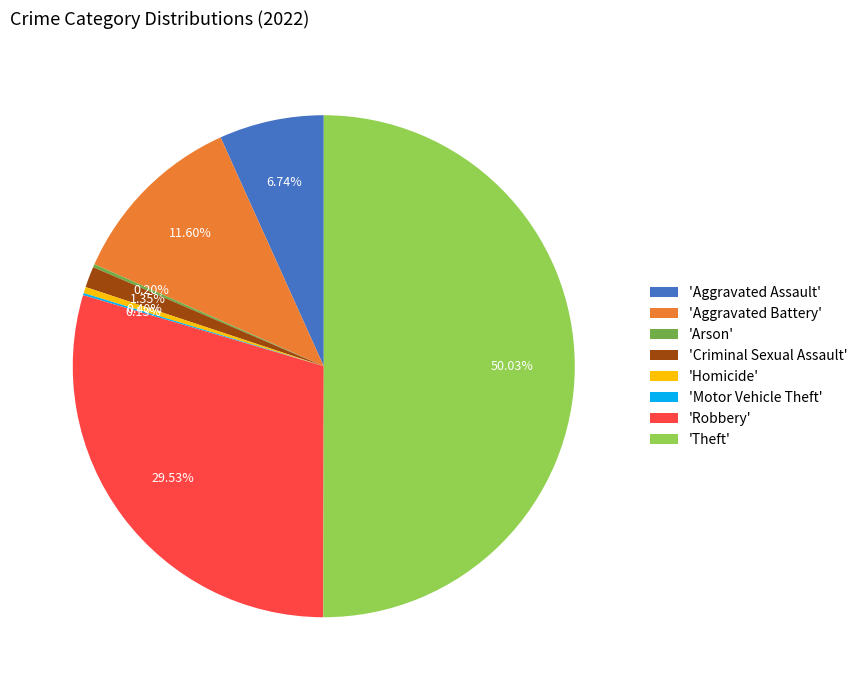

Which has a higher value, 'Criminal Sexual Assault' or 'Theft'?

'Theft'